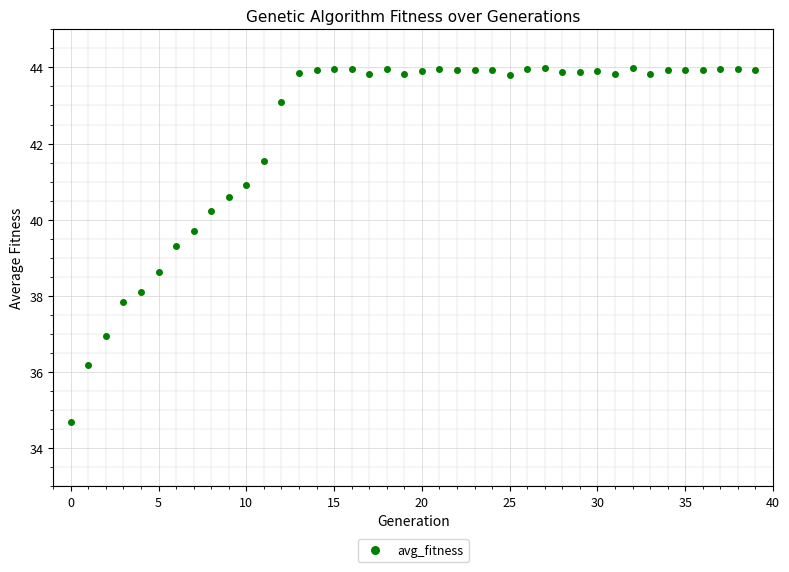

What is the range of Y values (max minus min)?

9.3